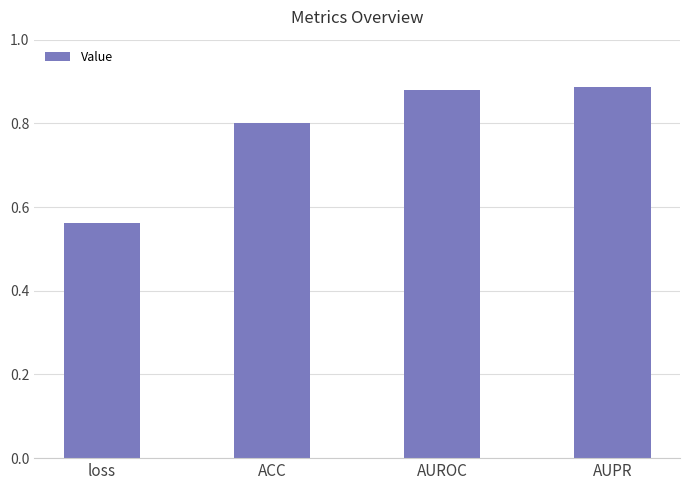

What is the change in value from loss to AUROC?

+0.3